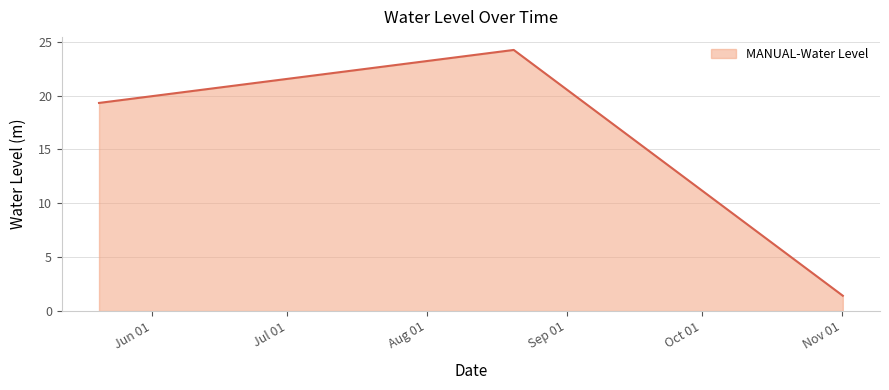

What is the minimum value shown in the chart?

1.4